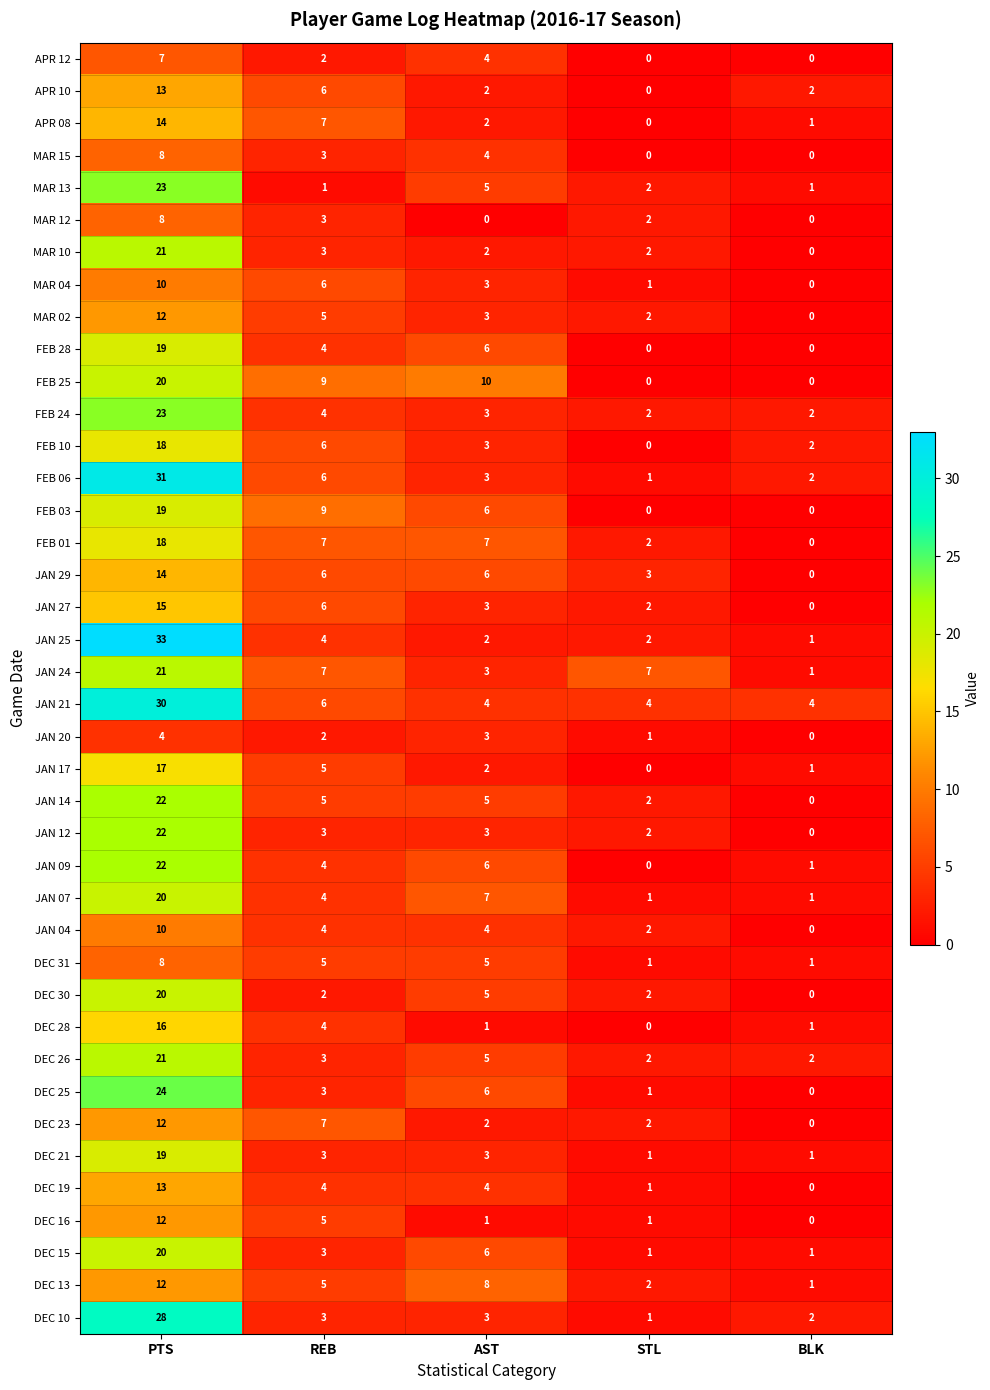

At how many categories does at least one series exceed 11?

1